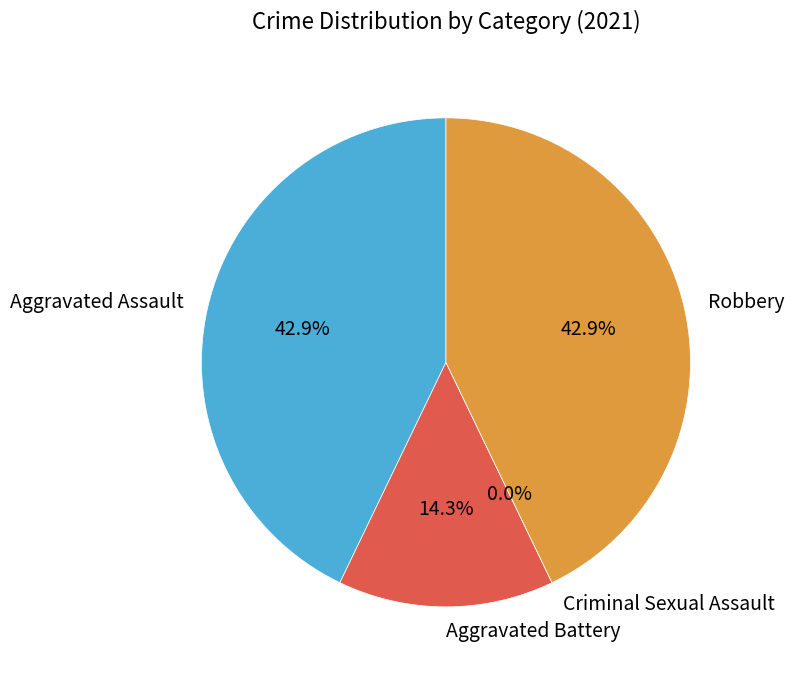

Do Aggravated Assault and Aggravated Battery together represent more than half of the pie?

Yes